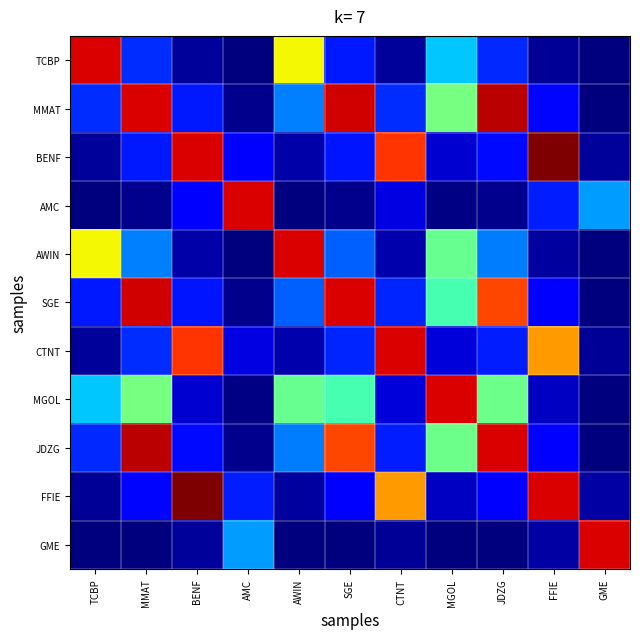

Reading left to right, list all the values displayed in this chart.

TCBP: TCBP=0.9	MMAT=0.2	BENF=0.0	AMC=0.0	AWIN=0.6	SGE=0.1	CTNT=0.0	MGOL=0.3	JDZG=0.2	FFIE=0.0	GME=0.0
MMAT: TCBP=0.2	MMAT=0.9	BENF=0.2	AMC=0.0	AWIN=0.3	SGE=0.9	CTNT=0.2	MGOL=0.5	JDZG=0.9	FFIE=0.1	GME=0.0
BENF: TCBP=0.0	MMAT=0.2	BENF=0.9	AMC=0.1	AWIN=0.0	SGE=0.1	CTNT=0.9	MGOL=0.1	JDZG=0.1	FFIE=1.0	GME=0.0
AMC: TCBP=0.0	MMAT=0.0	BENF=0.1	AMC=0.9	AWIN=0.0	SGE=0.0	CTNT=0.1	MGOL=0.0	JDZG=0.0	FFIE=0.2	GME=0.3
AWIN: TCBP=0.6	MMAT=0.3	BENF=0.0	AMC=0.0	AWIN=0.9	SGE=0.2	CTNT=0.0	MGOL=0.5	JDZG=0.2	FFIE=0.0	GME=0.0
SGE: TCBP=0.1	MMAT=0.9	BENF=0.1	AMC=0.0	AWIN=0.2	SGE=0.9	CTNT=0.2	MGOL=0.4	JDZG=0.8	FFIE=0.1	GME=0.0
CTNT: TCBP=0.0	MMAT=0.2	BENF=0.9	AMC=0.1	AWIN=0.0	SGE=0.2	CTNT=0.9	MGOL=0.1	JDZG=0.2	FFIE=0.7	GME=0.0
MGOL: TCBP=0.3	MMAT=0.5	BENF=0.1	AMC=0.0	AWIN=0.5	SGE=0.4	CTNT=0.1	MGOL=0.9	JDZG=0.5	FFIE=0.1	GME=0.0
JDZG: TCBP=0.2	MMAT=0.9	BENF=0.1	AMC=0.0	AWIN=0.2	SGE=0.8	CTNT=0.2	MGOL=0.5	JDZG=0.9	FFIE=0.1	GME=0.0
FFIE: TCBP=0.0	MMAT=0.1	BENF=1.0	AMC=0.2	AWIN=0.0	SGE=0.1	CTNT=0.7	MGOL=0.1	JDZG=0.1	FFIE=0.9	GME=0.0
GME: TCBP=0.0	MMAT=0.0	BENF=0.0	AMC=0.3	AWIN=0.0	SGE=0.0	CTNT=0.0	MGOL=0.0	JDZG=0.0	FFIE=0.0	GME=0.9